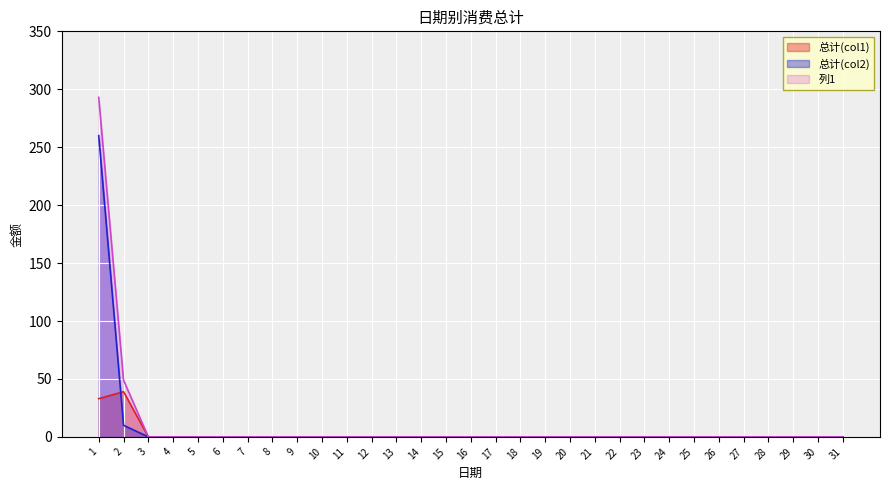

The value of 列1 at 11 is 0. True or false?

True